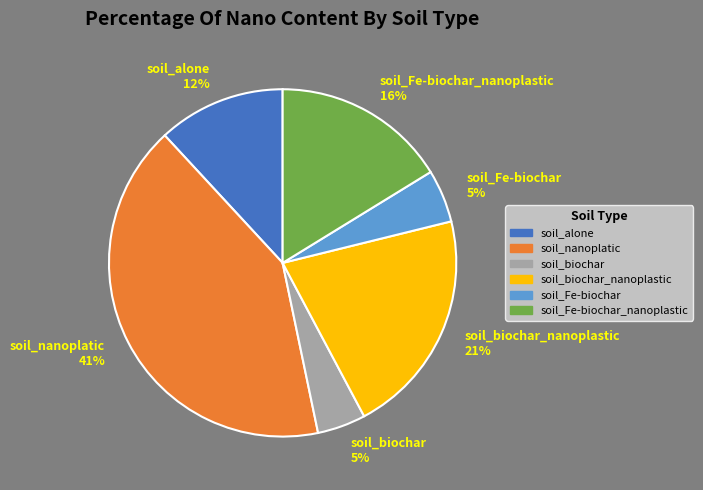

Is there a majority slice in this chart?

No